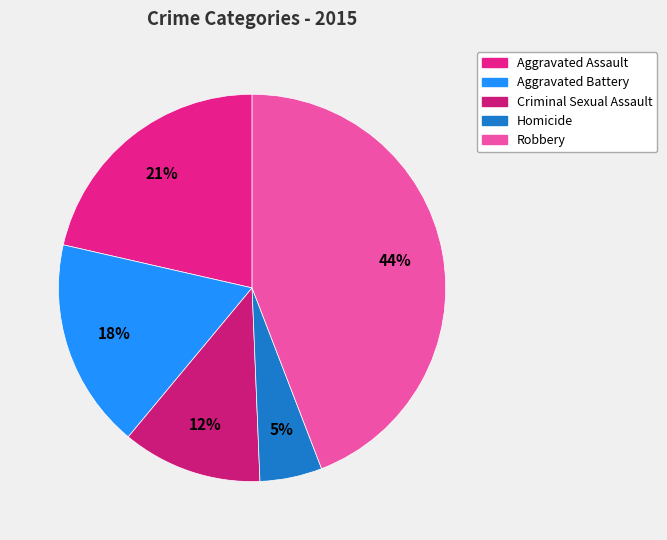

Which slice is the smallest?

Homicide